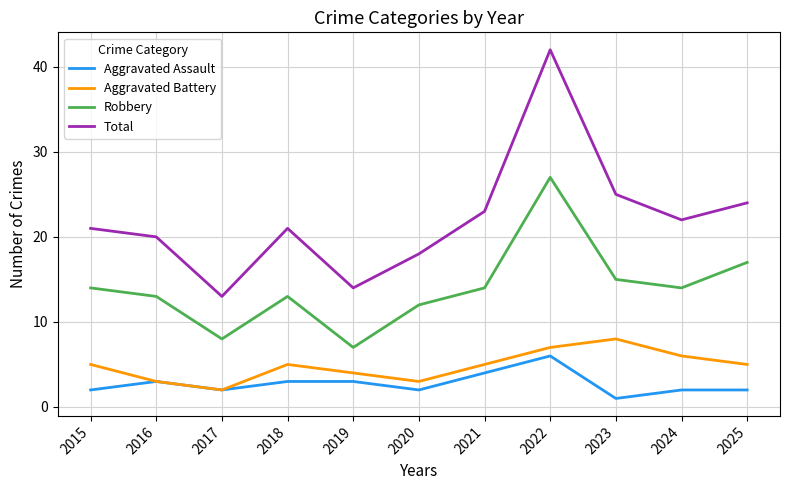

What is the highest value of the Aggravated Battery series?

8